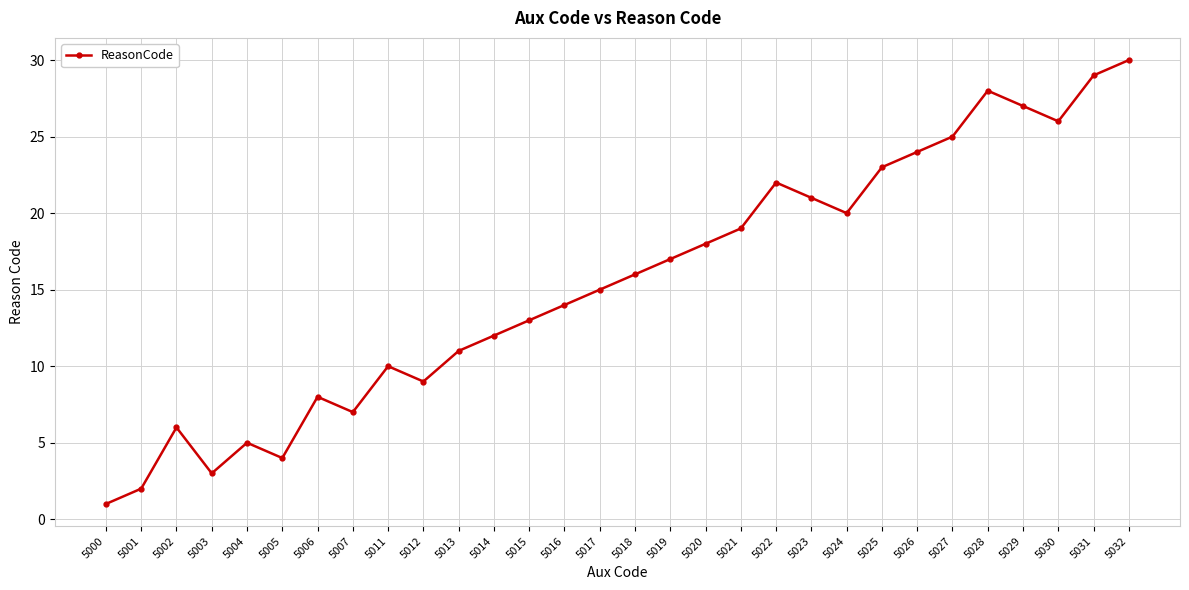

Reading left to right, extract all data points from this chart.

5000=1	5001=2	5002=6	5003=3	5004=5	5005=4	5006=8	5007=7	5011=10	5012=9	5013=11	5014=12	5015=13	5016=14	5017=15	5018=16	5019=17	5020=18	5021=19	5022=22	5023=21	5024=20	5025=23	5026=24	5027=25	5028=28	5029=27	5030=26	5031=29	5032=30